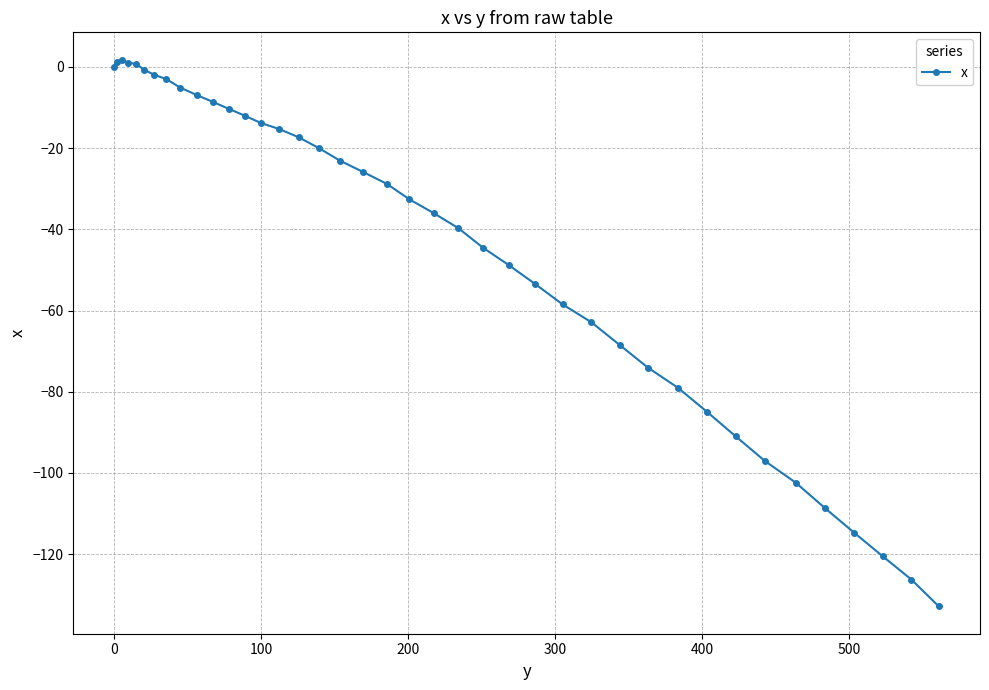

Does the chart have visible grid lines?

Yes